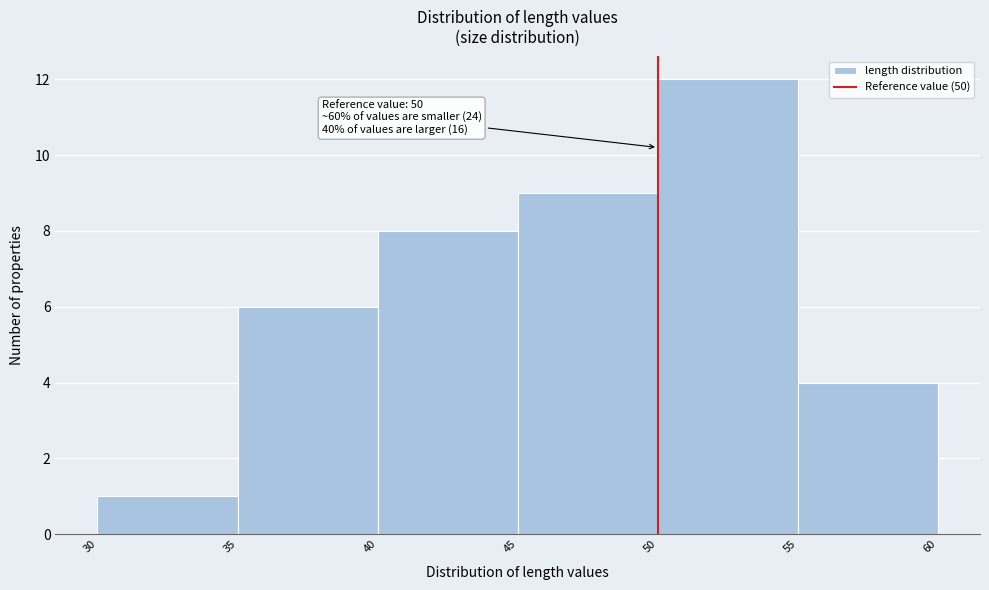

Over which range of the x-axis is the bar tallest?

50 to 55